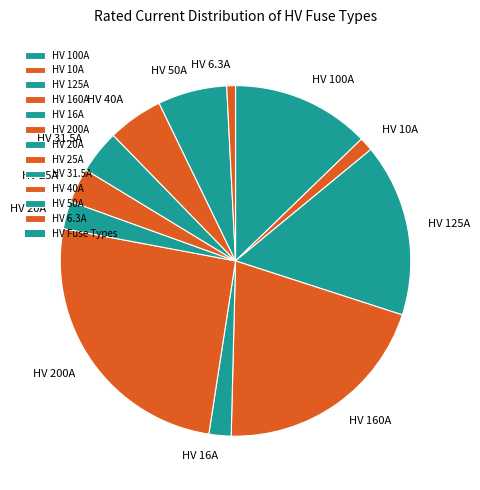

What is the ratio of the value at HV 160A to the value at HV 10A?

16.0